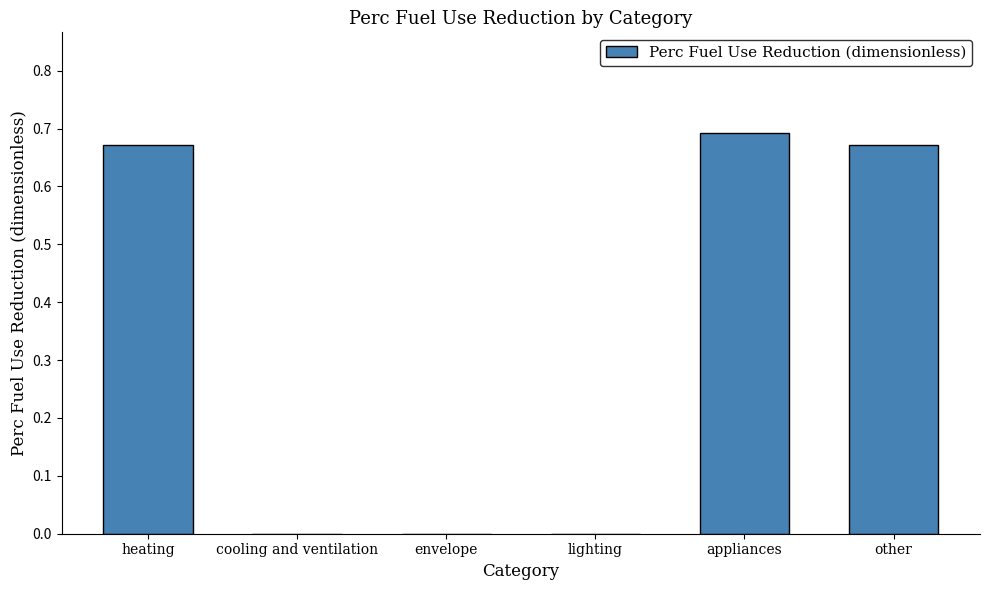

What is the sum of all values?

2.0